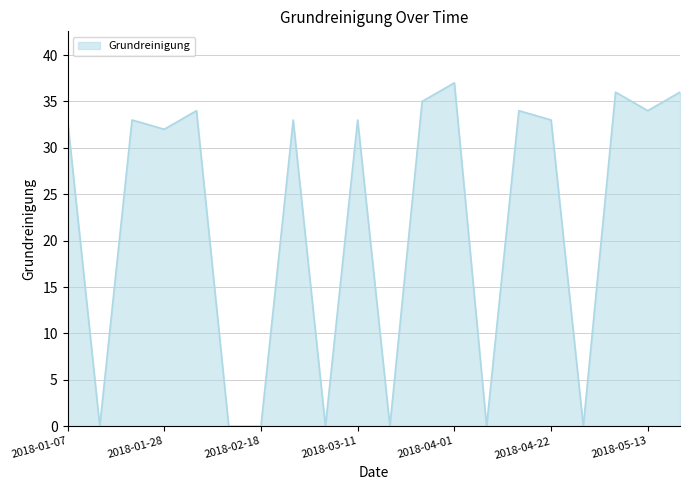

Reading left to right, transcribe all the data shown in this chart.

33	0	33	32	34	0	0	33	0	33	0	35	37	0	34	33	0	36	34	36